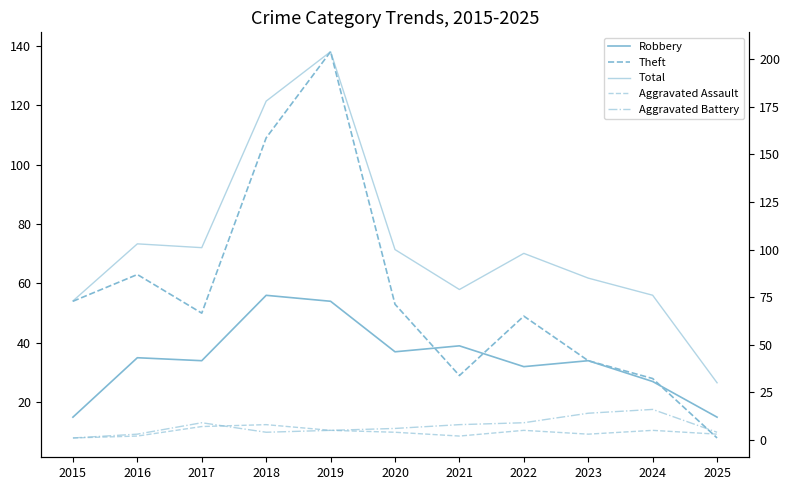

Which category has the lowest value in the Total series?

2025